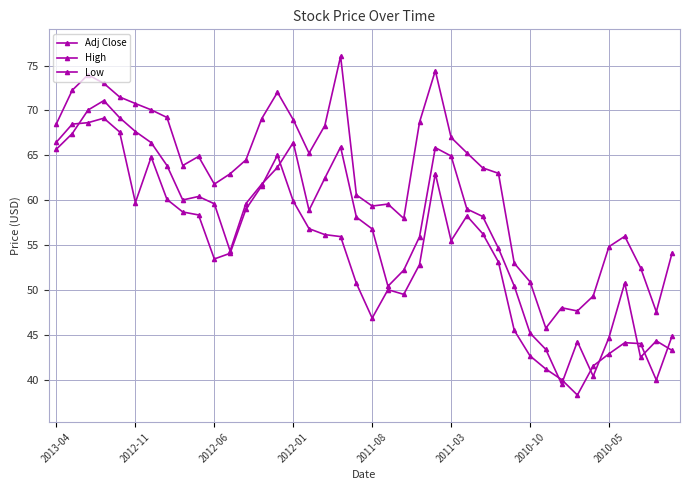

True or false: High and Low cross at least once.

False